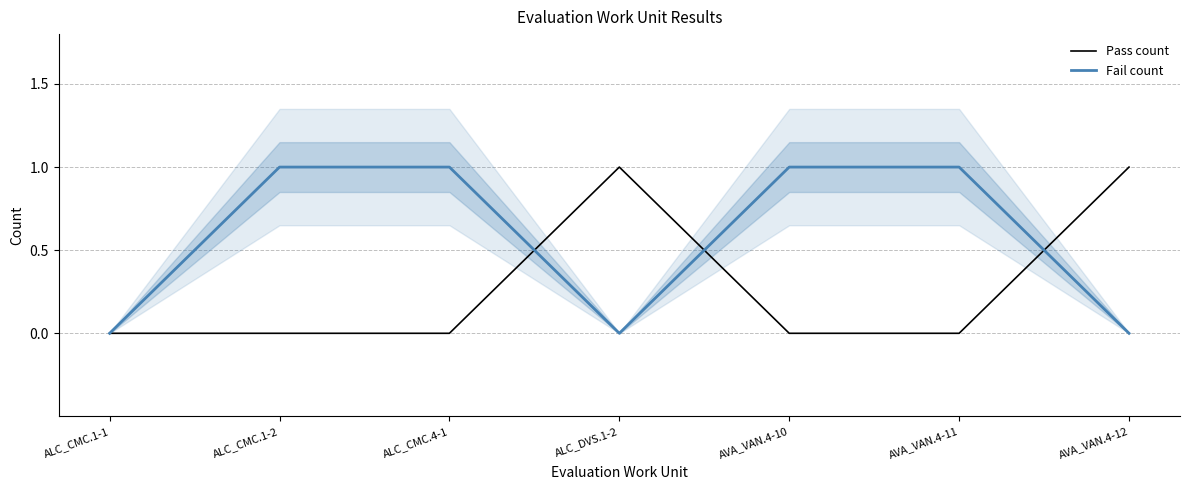

Reading left to right, what are all the values shown in this chart?

Pass count: ALC_CMC.1-1=0	ALC_CMC.1-2=0	ALC_CMC.4-1=0	ALC_DVS.1-2=1	AVA_VAN.4-10=0	AVA_VAN.4-11=0	AVA_VAN.4-12=1
Fail count: ALC_CMC.1-1=0	ALC_CMC.1-2=1	ALC_CMC.4-1=1	ALC_DVS.1-2=0	AVA_VAN.4-10=1	AVA_VAN.4-11=1	AVA_VAN.4-12=0